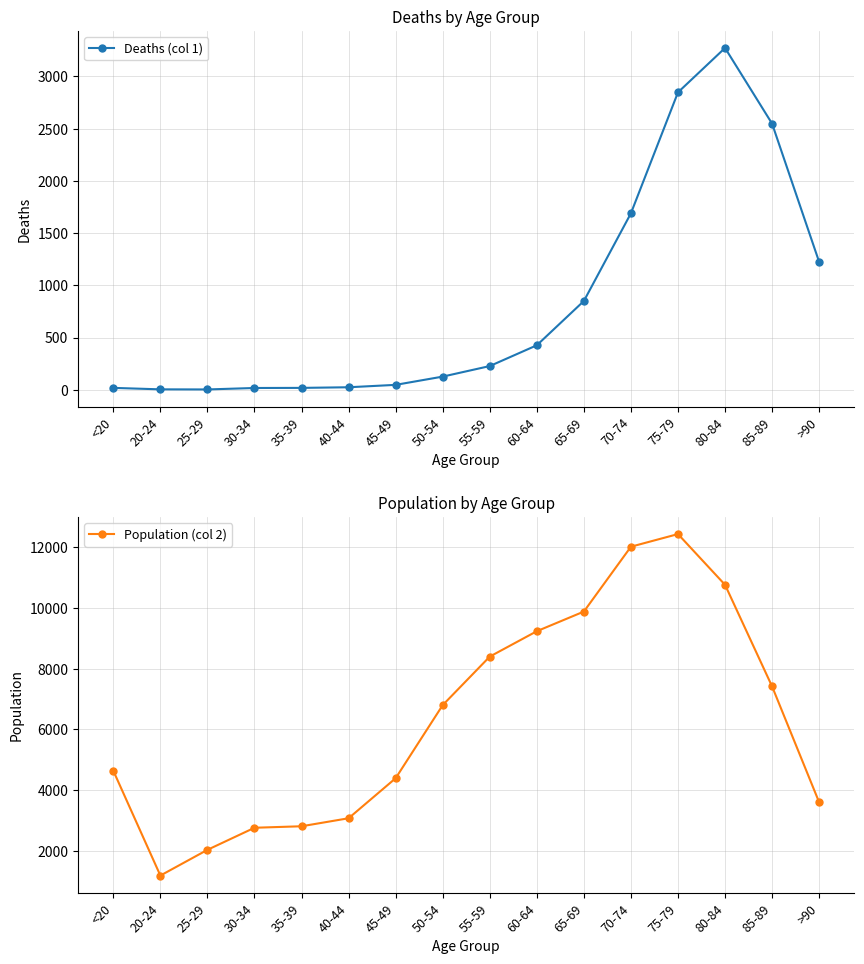

In Deaths (col 1), how many points are higher than both neighbors (excluding endpoints)?

1